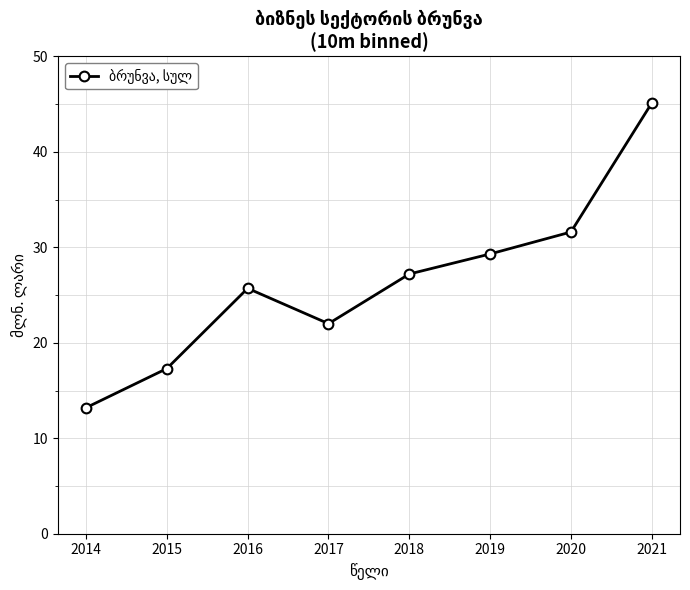

How many interior local peaks (higher than both neighbors) does the data have?

1